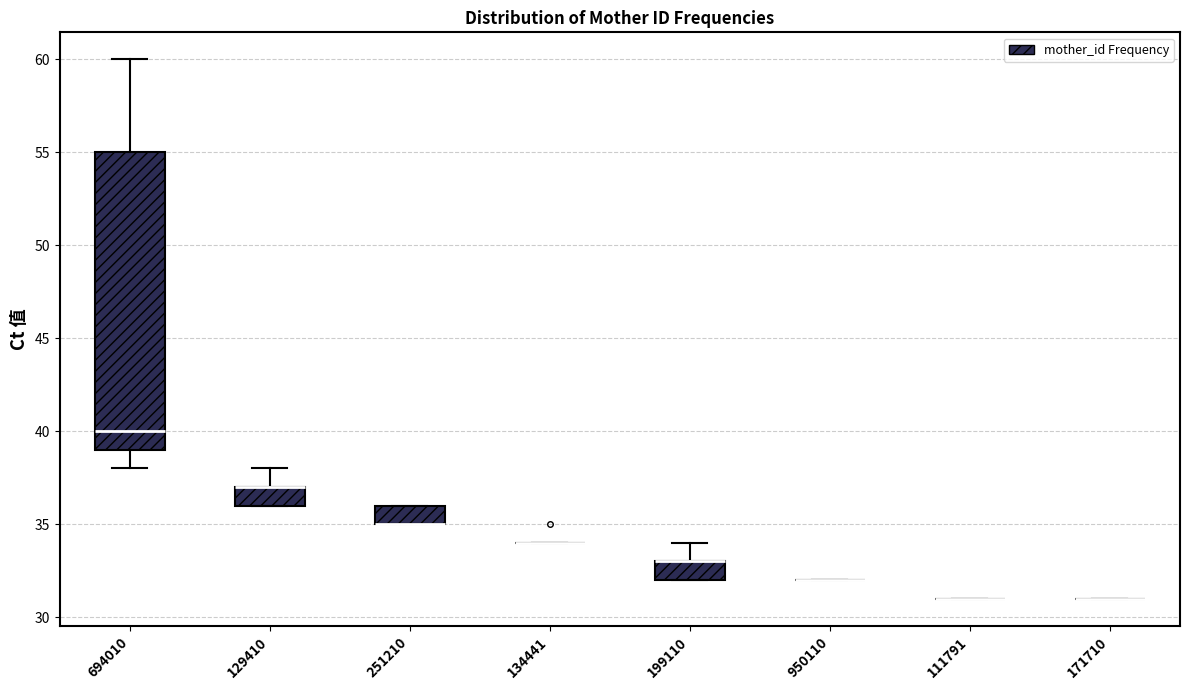

Reading left to right, read every box against the y-axis: the position of its median line, the range the box covers, and the ends of its whiskers. The values are not printed on the chart, so give them approximately, as read against the axis.

694010: median 40, box 39 to 55, whiskers 38 to 60
129410: median 37 (drawn on the box's upper edge), box 36 to 37, whiskers 36 to 38
251210: median 35 (drawn on the box's lower edge), box 35 to 36, whiskers 35 to 36
134441: box collapsed to a line at 34, whiskers 34 to 34
199110: median 33 (drawn on the box's upper edge), box 32 to 33, whiskers 32 to 34
950110: box collapsed to a line at 32, whiskers 32 to 32
111791: box collapsed to a line at 31, whiskers 31 to 31
171710: box collapsed to a line at 31, whiskers 31 to 31